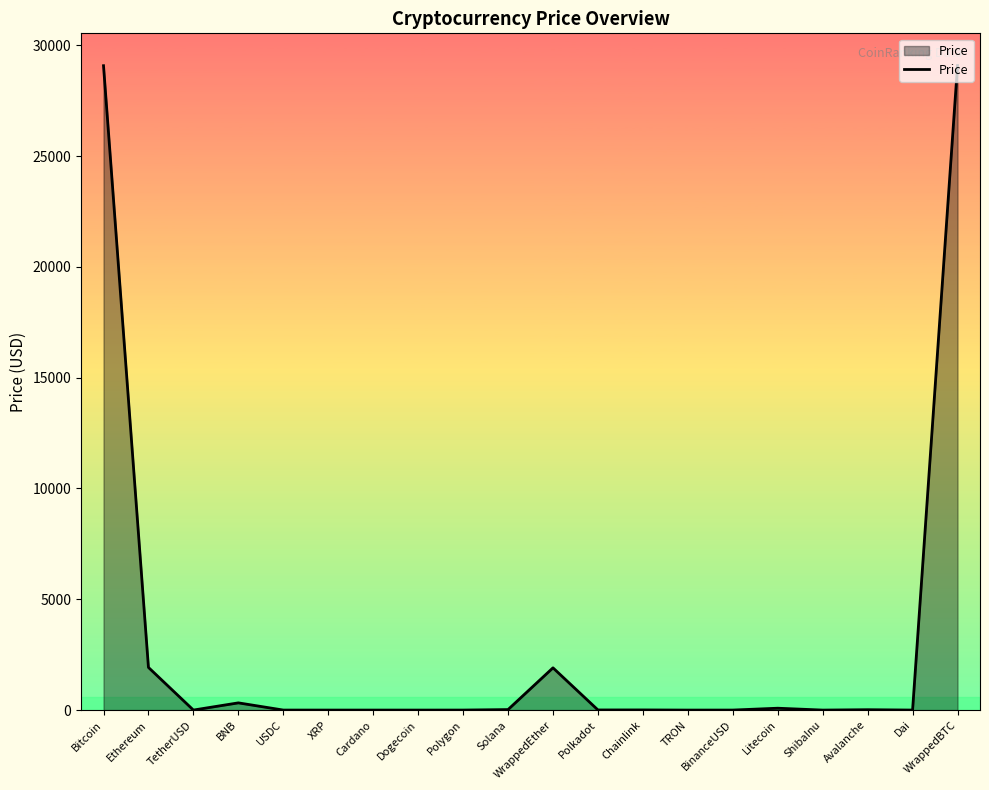

What is the difference between the values at Chainlink and USDC?

6.0